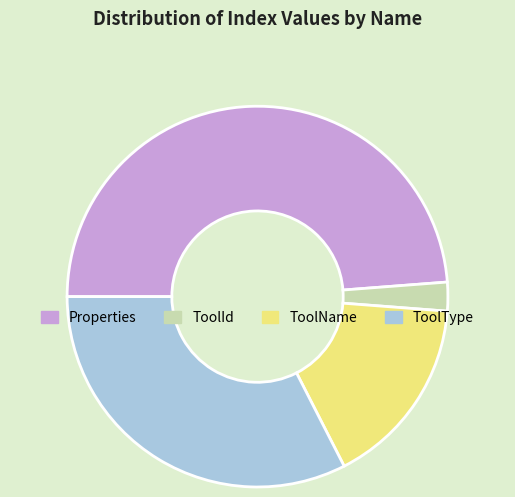

Approximately how many times larger is the value at ToolType compared to Properties?

0.7